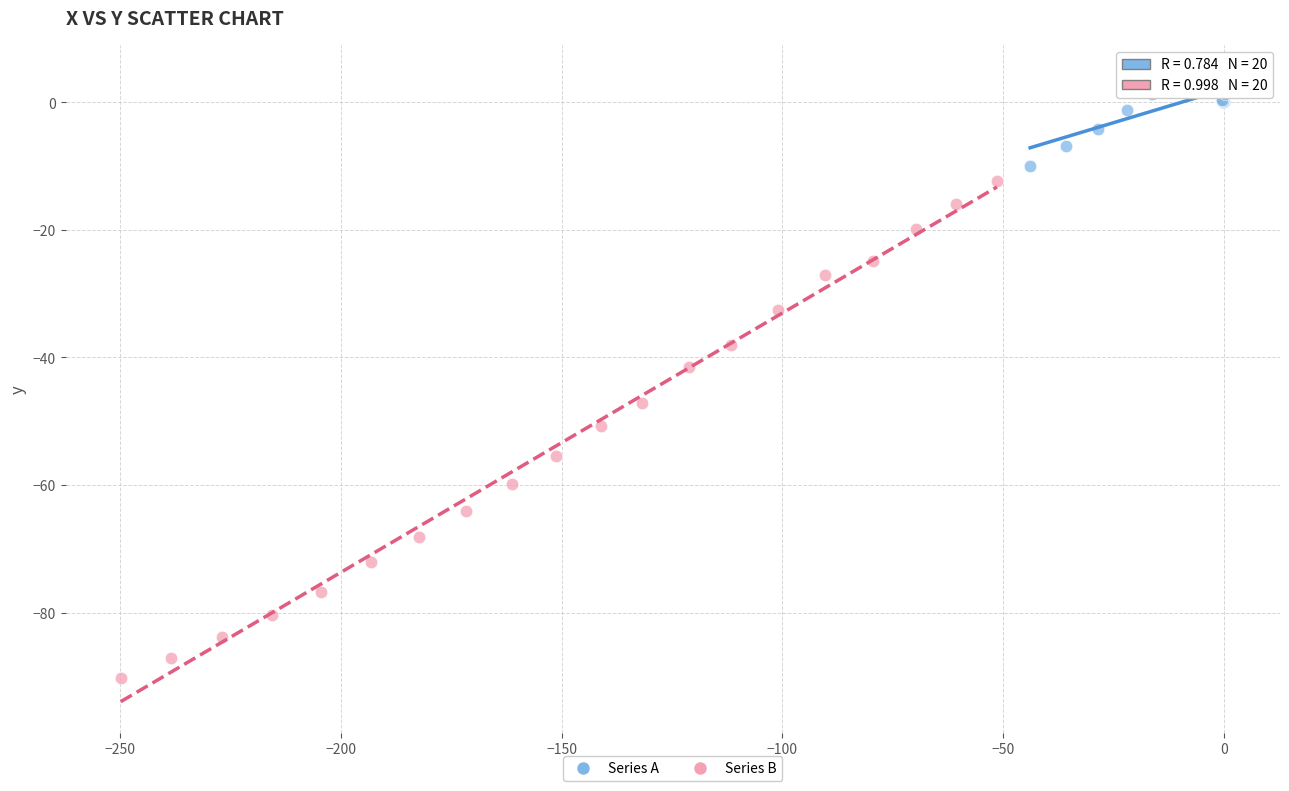

Which series has the widest spread of Y values?

Series B